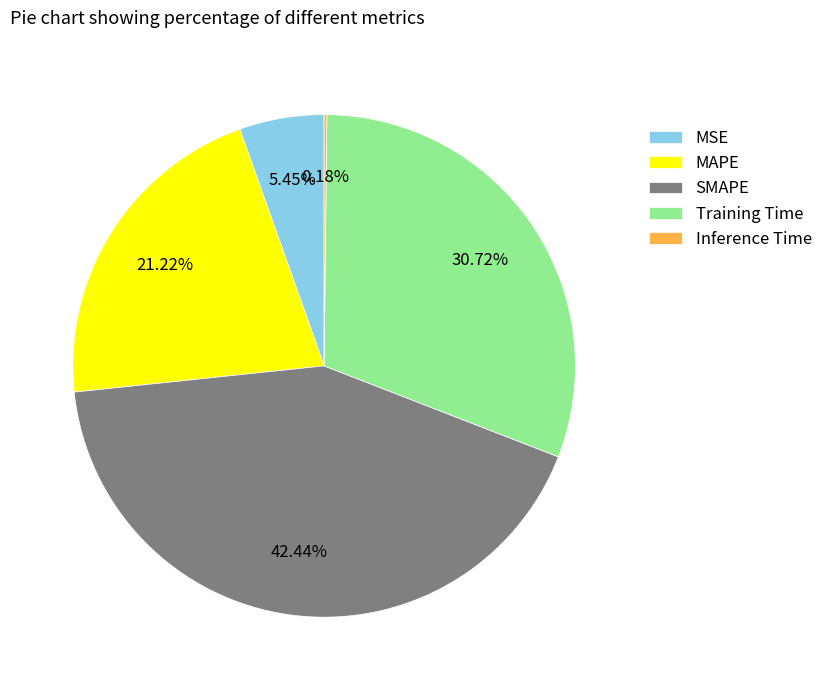

The SMAPE slice represents 42% of the pie. True or false?

True